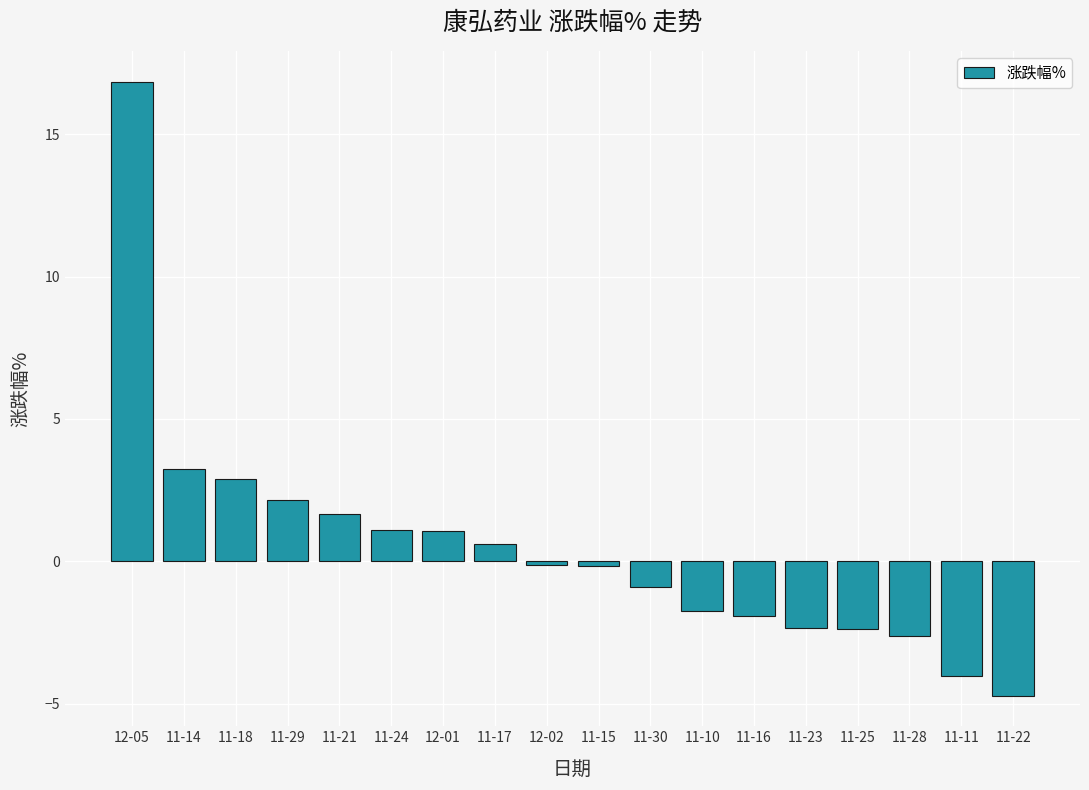

At which label is the value closest to 6?

11-14